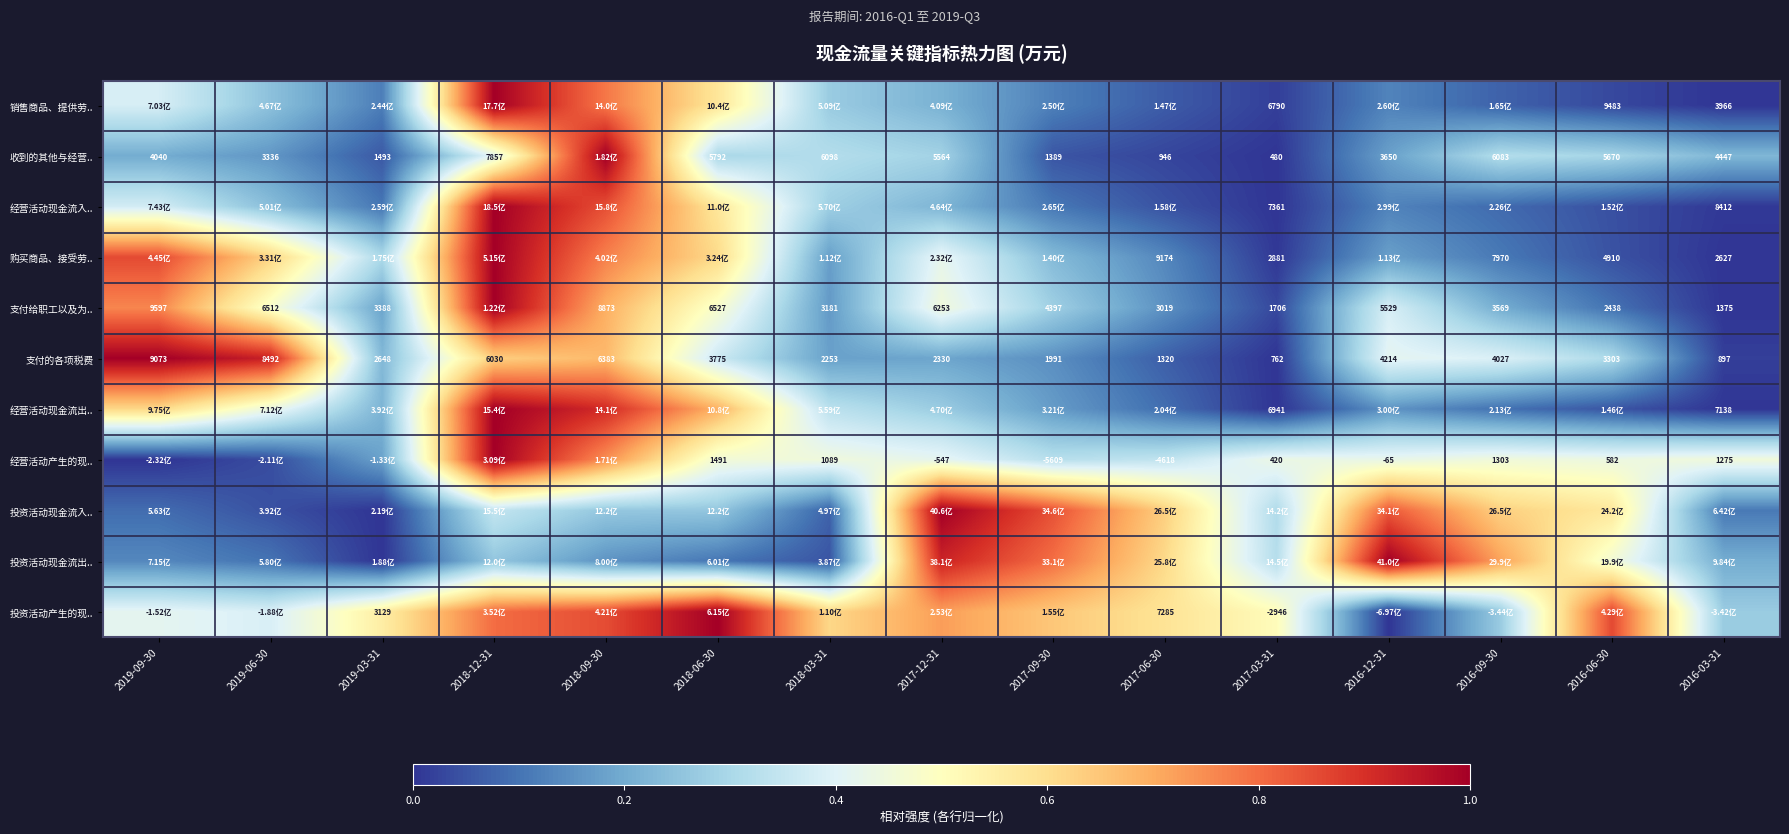

Between 2017-06-30 and 2018-06-30, which is larger?

2018-06-30